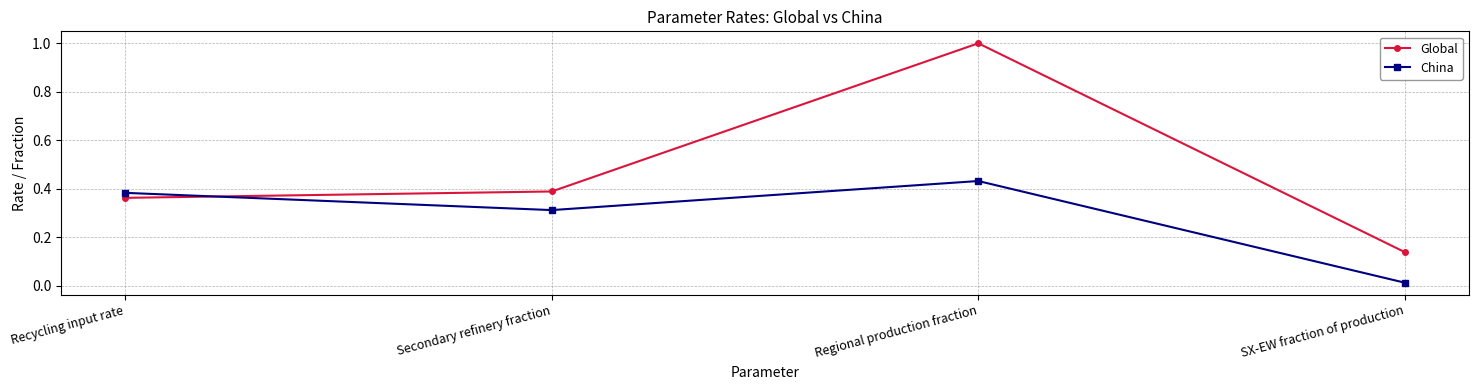

Which series has the largest total across all categories?

Global